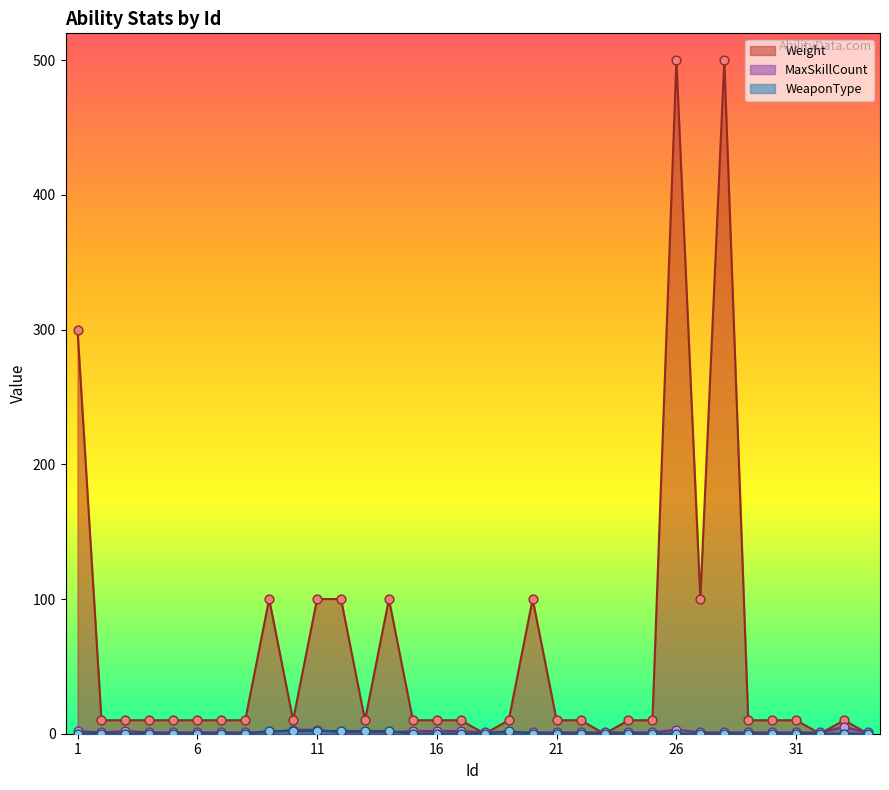

What are all the series names shown in the legend?

Weight, MaxSkillCount, WeaponType